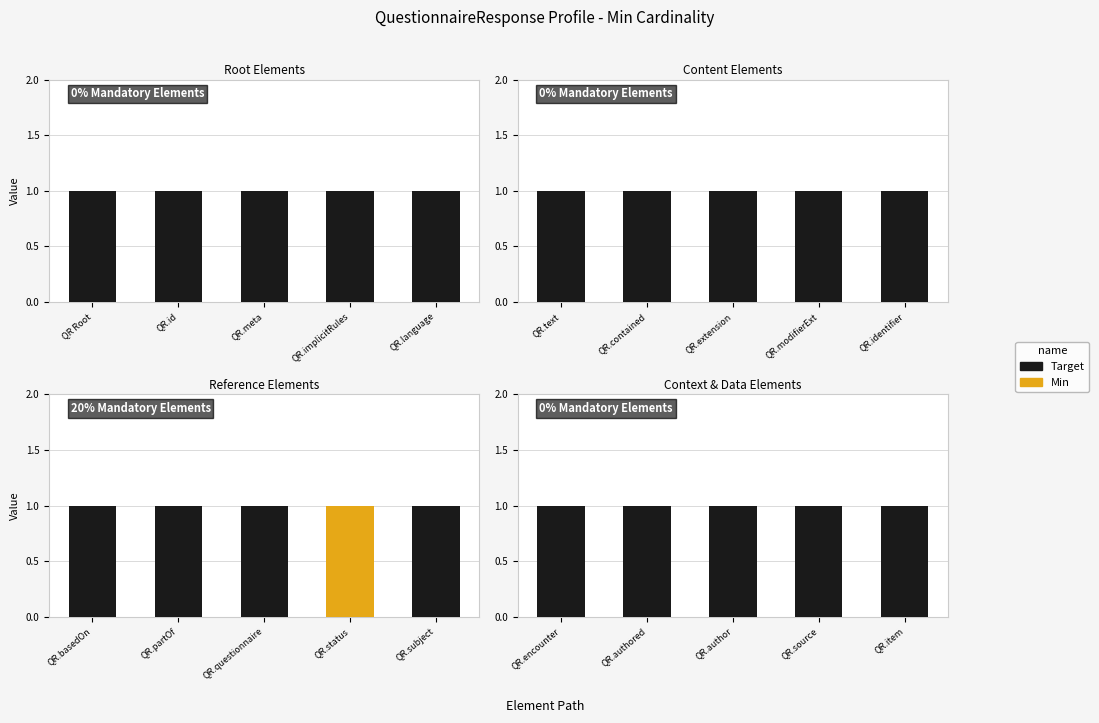

What value does the Target series have at QR.encounter?

1